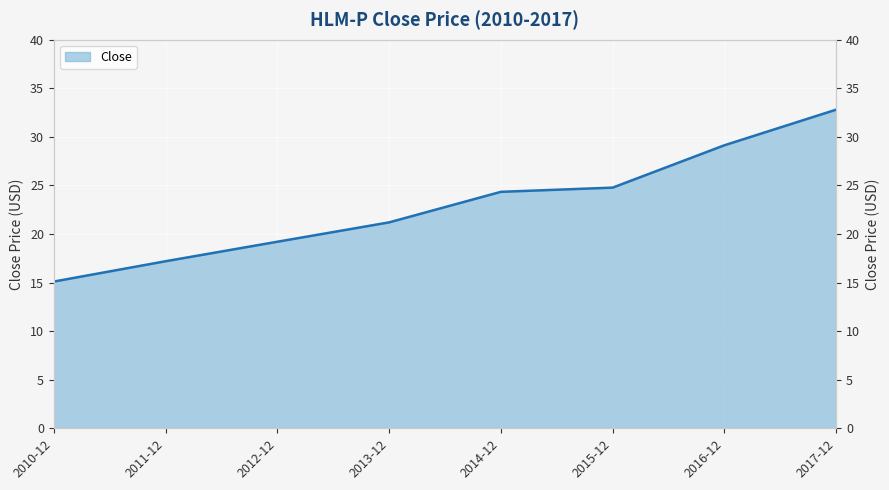

Approximately how many times larger is the value at 2012-12 compared to 2016-12?

0.7